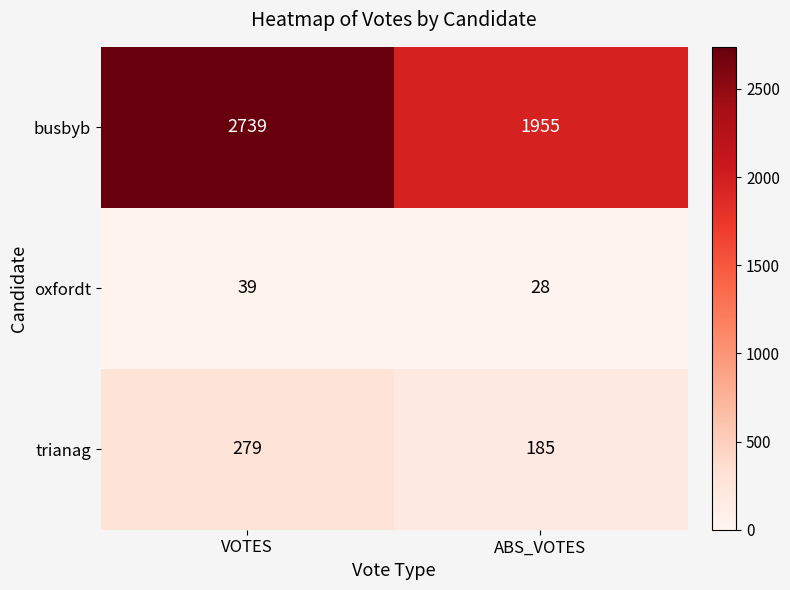

What is the difference between the maximum and minimum values in the oxfordt series?

11